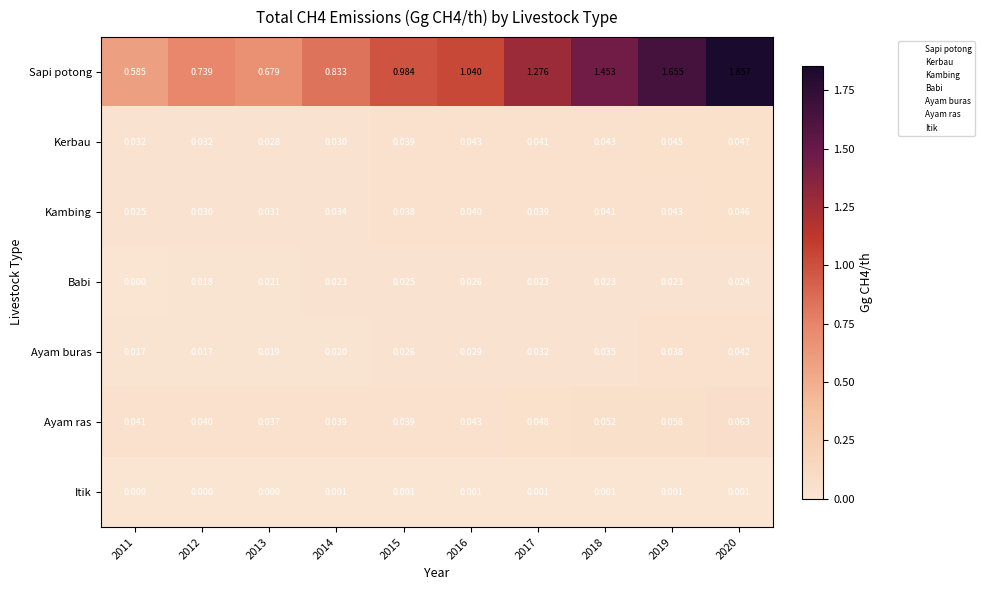

Which series has the widest spread of values?

Sapi potong